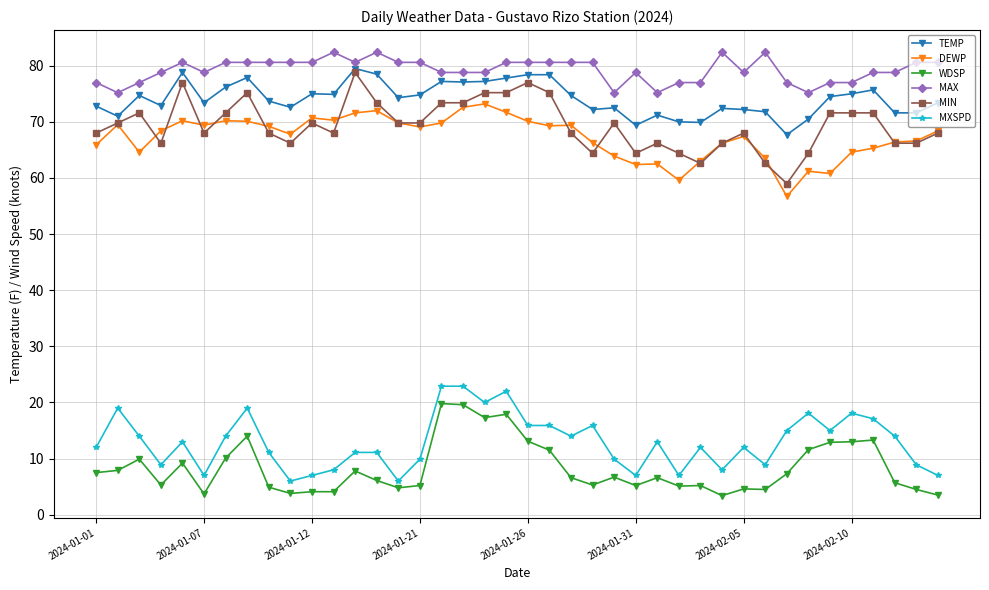

Does the chart display data point markers on the line(s)?

Yes